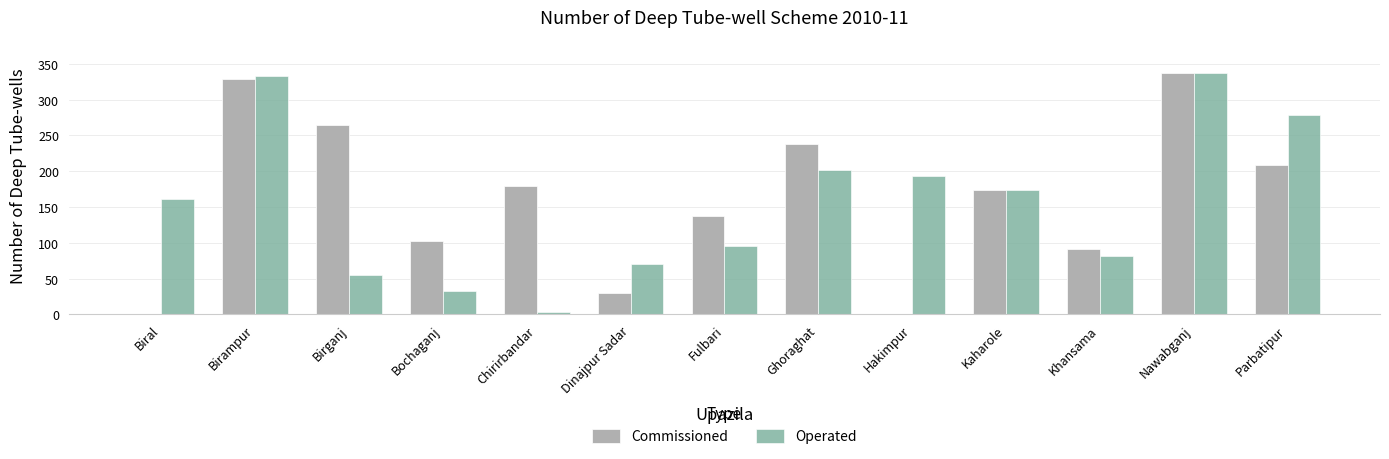

What is the sum of all Commissioned values?

2092